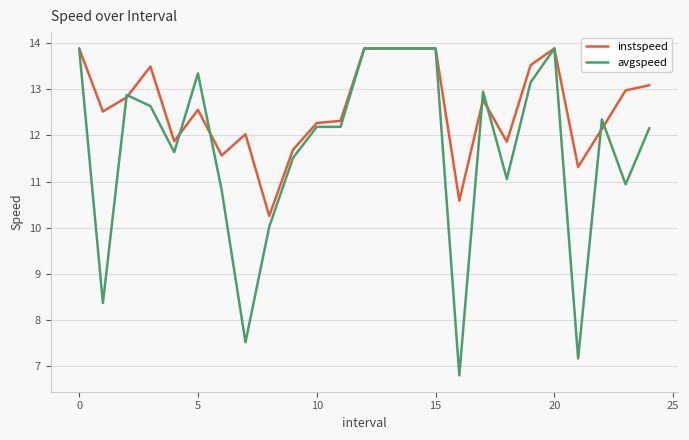

Which series has the largest range (max minus min)?

avgspeed